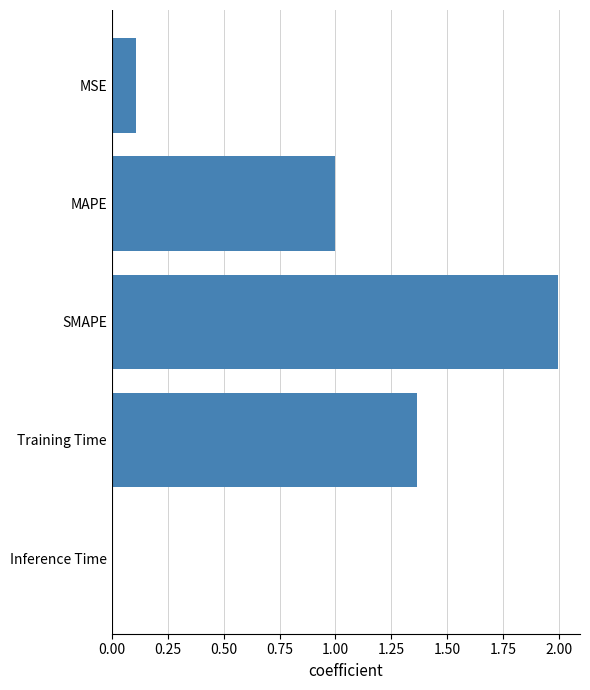

Which has a higher value, MAPE or Training Time?

Training Time